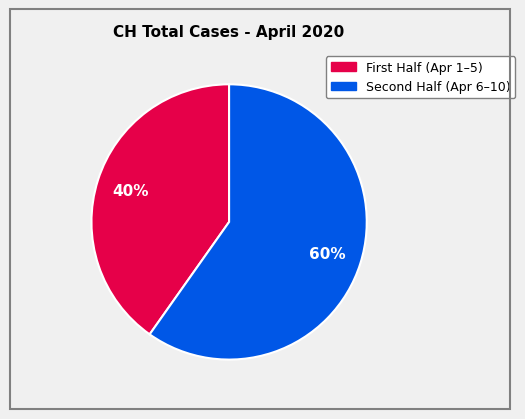

Does any single category account for the majority?

Yes